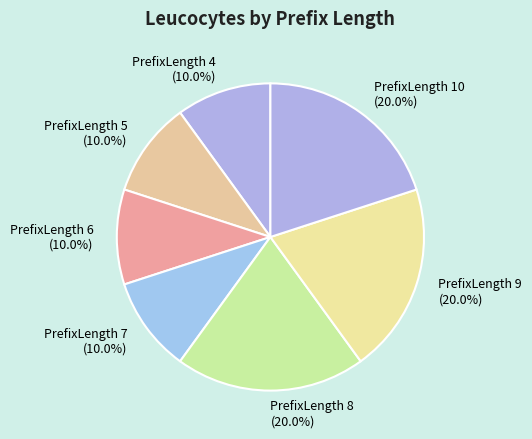

What percentage do PrefixLength 4 (10.0%) and PrefixLength 10 (20.0%) together represent?

30.0%